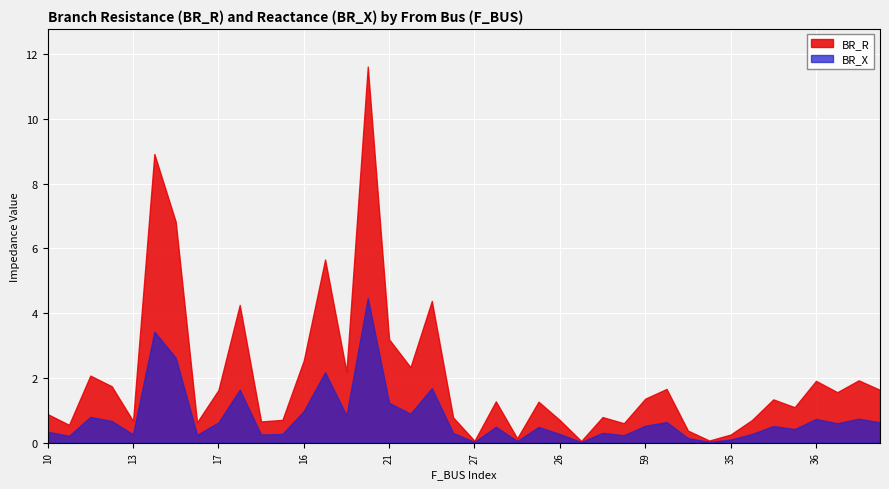

Reading right to left, list all the values displayed in this chart.

BR_R: 1.6	1.9	1.6	1.9	1.1	1.3	0.7	0.3	0.1	0.4	1.7	1.4	0.6	0.8	0.1	0.7	1.3	0.1	1.3	0.1	0.8	4.4	2.3	3.2	11.6	2.2	5.7	2.5	0.7	0.7	4.3	1.6	0.6	6.8	8.9	0.7	1.7	2.1	0.6	0.9
BR_X: 0.6	0.7	0.6	0.7	0.4	0.5	0.3	0.1	0.0	0.1	0.6	0.5	0.2	0.3	0.0	0.3	0.5	0.1	0.5	0.0	0.3	1.7	0.9	1.2	4.5	0.8	2.2	1.0	0.3	0.3	1.6	0.6	0.2	2.6	3.4	0.3	0.7	0.8	0.2	0.3